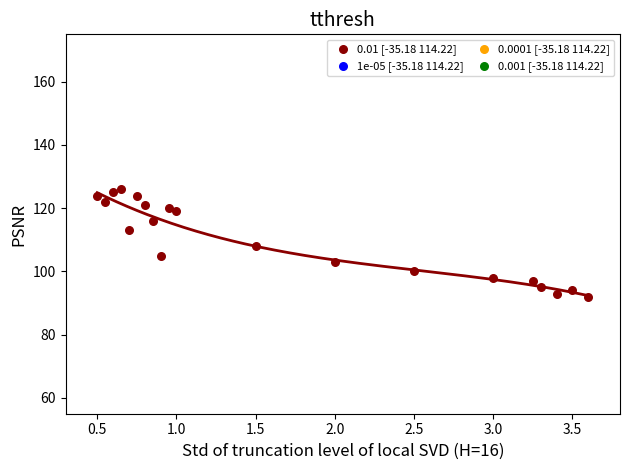

What is the range of Y values (max minus min)?

34